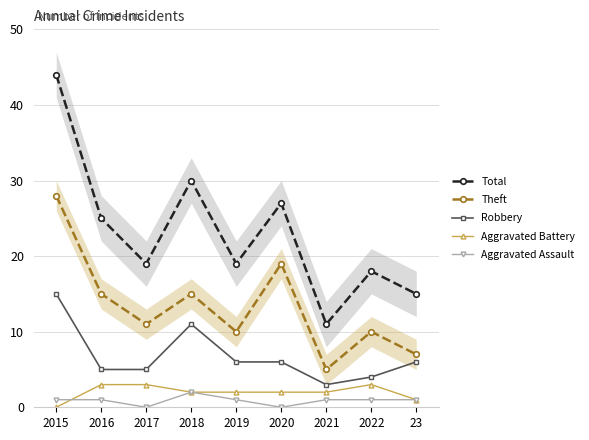

How many values in the Theft series exceed 11?

4